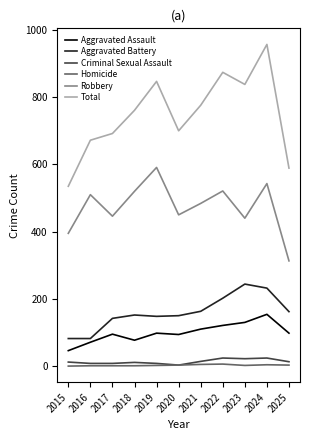

Which series changed the most between 2020 and 2024?

Total